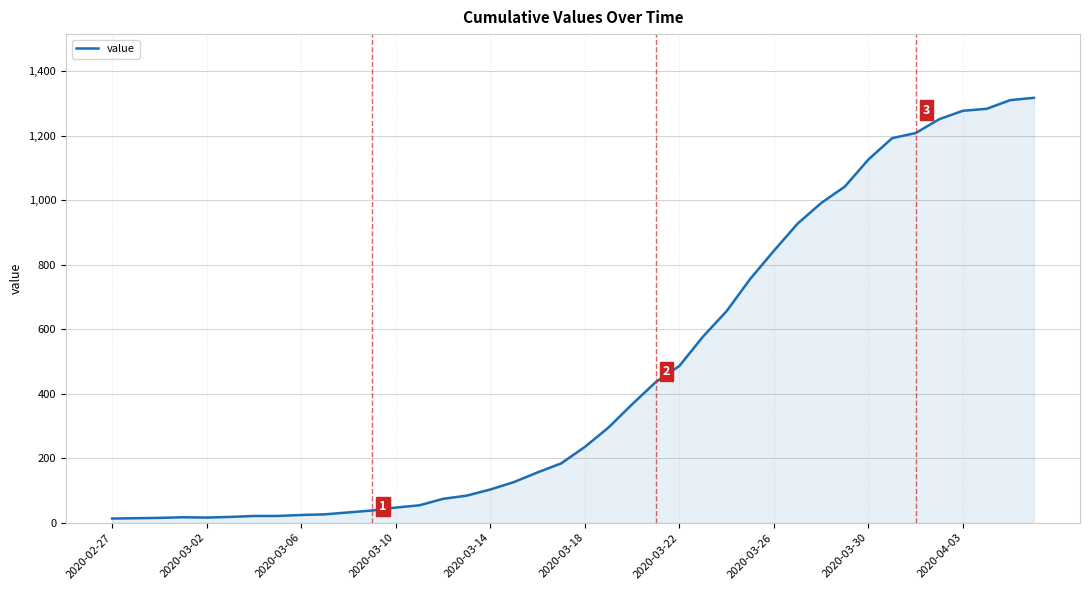

What is the greatest value displayed?

1317